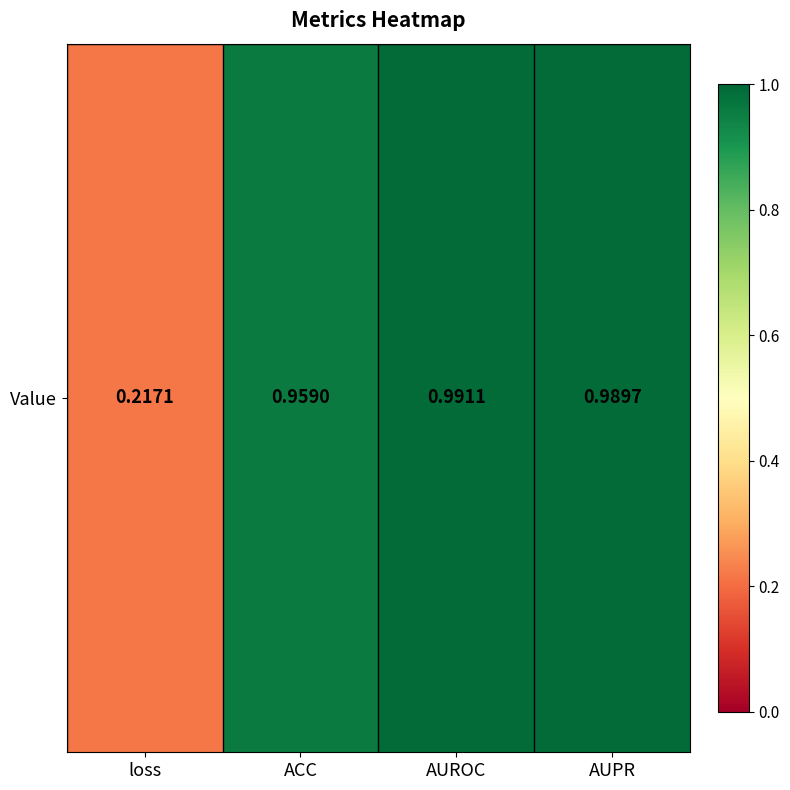

The chart shows a value of 1.0 at ACC. True or false?

True